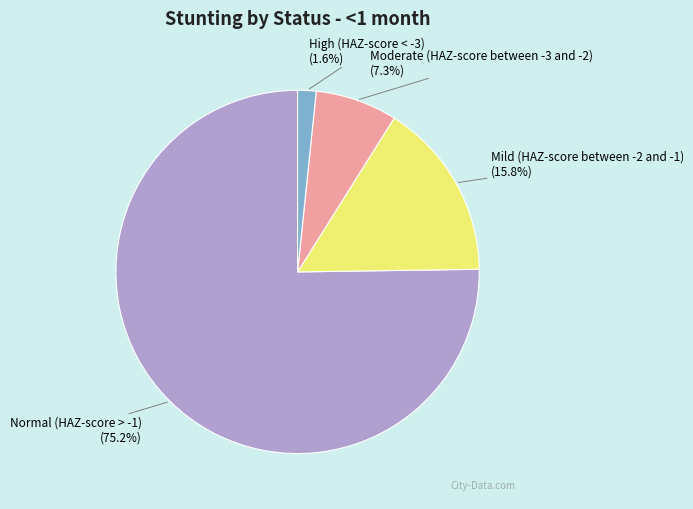

The Mild (HAZ-score between -2 and -1) slice represents 16% of the pie. True or false?

True